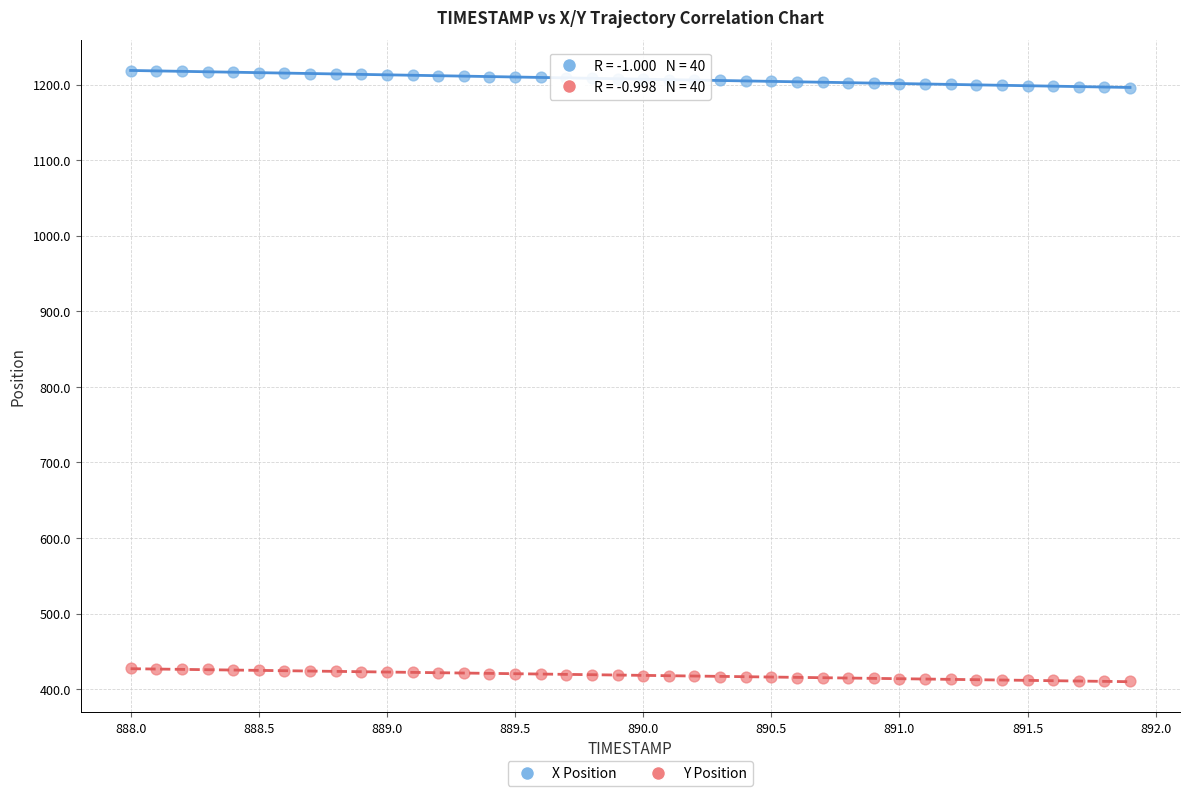

Across all data points, what is the range of Y values (max minus min)?

808.1